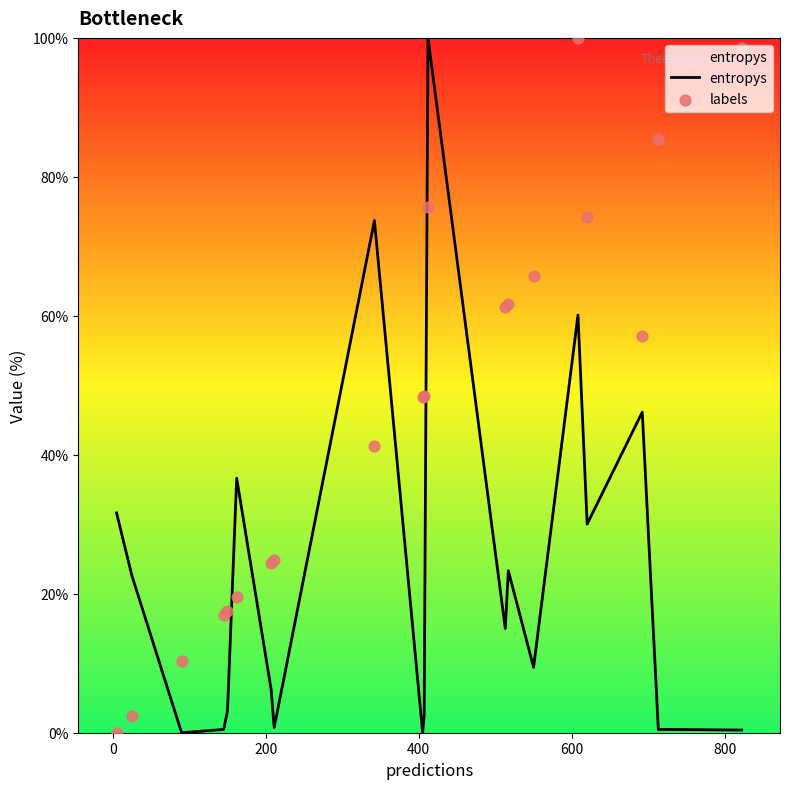

What are all the series names shown in the legend?

entropys, labels